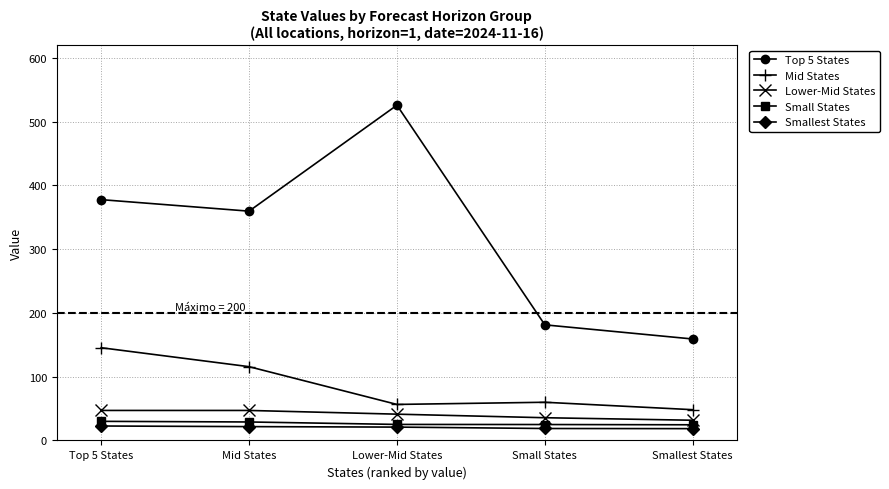

Which category has the highest value across all series?

Lower-Mid States